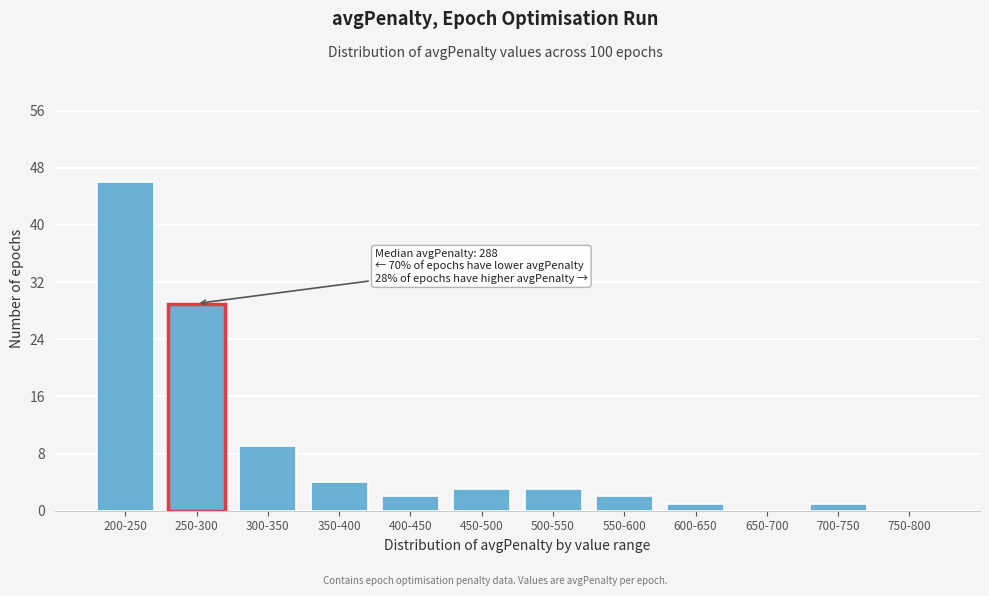

Reading left to right, transcribe all the data shown in this chart.

200-250=46	250-300=29	300-350=9	350-400=4	400-450=2	450-500=3	500-550=3	550-600=2	600-650=1	650-700=0	700-750=1	750-800=0